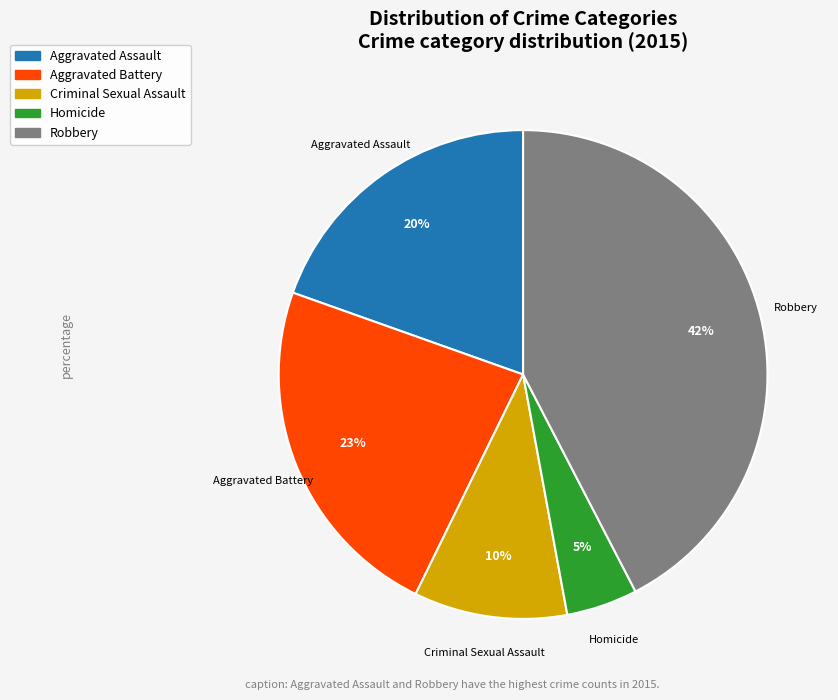

Between Aggravated Battery and Robbery, which is larger?

Robbery